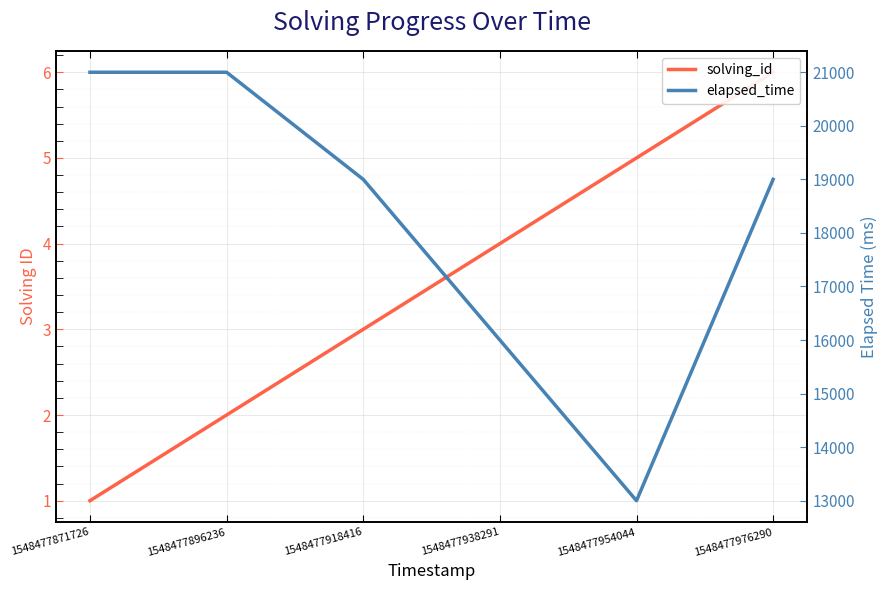

Reading right to left, list all the values displayed in this chart.

solving_id: 1548477976290=6	1548477954044=5	1548477938291=4	1548477918416=3	1548477896236=2	1548477871726=1
elapsed_time: 1548477976290=19000	1548477954044=13000	1548477938291=16000	1548477918416=19000	1548477896236=21000	1548477871726=21000